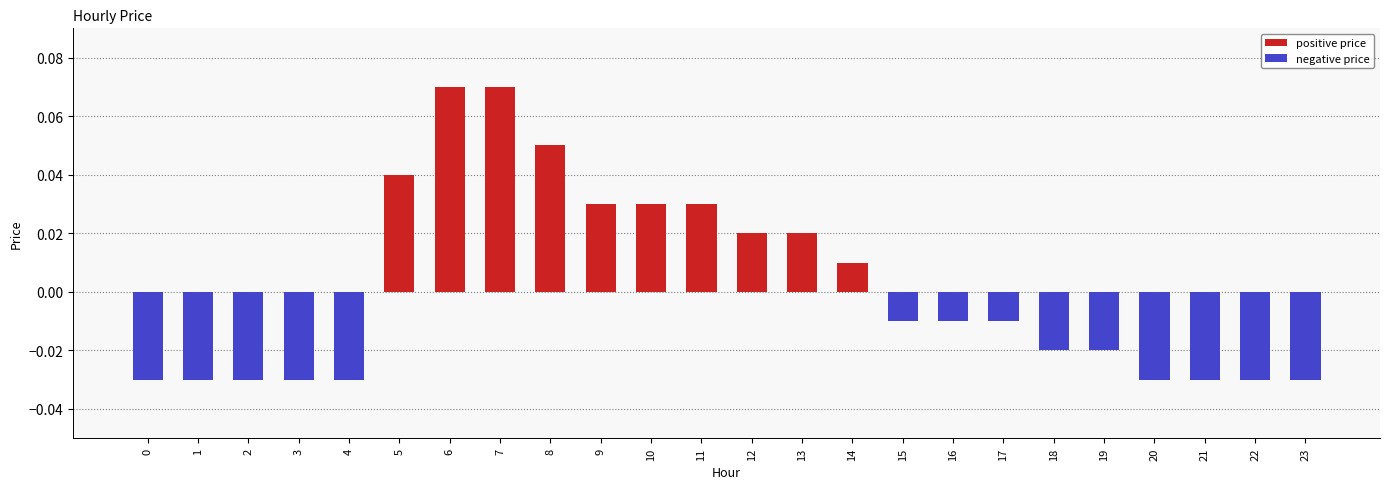

What is the change in value from 0 to 5?

+0.1